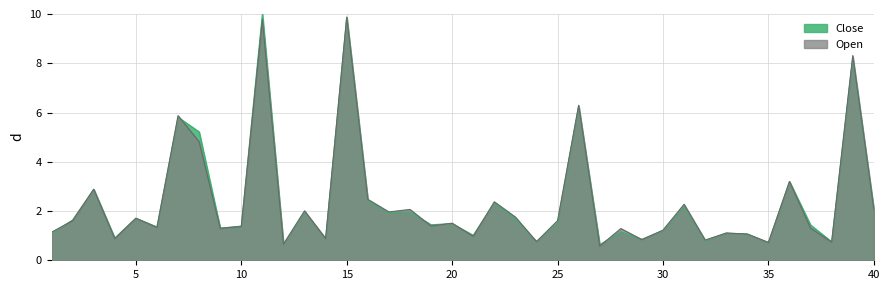

At which label does Close first exceed 1?

1